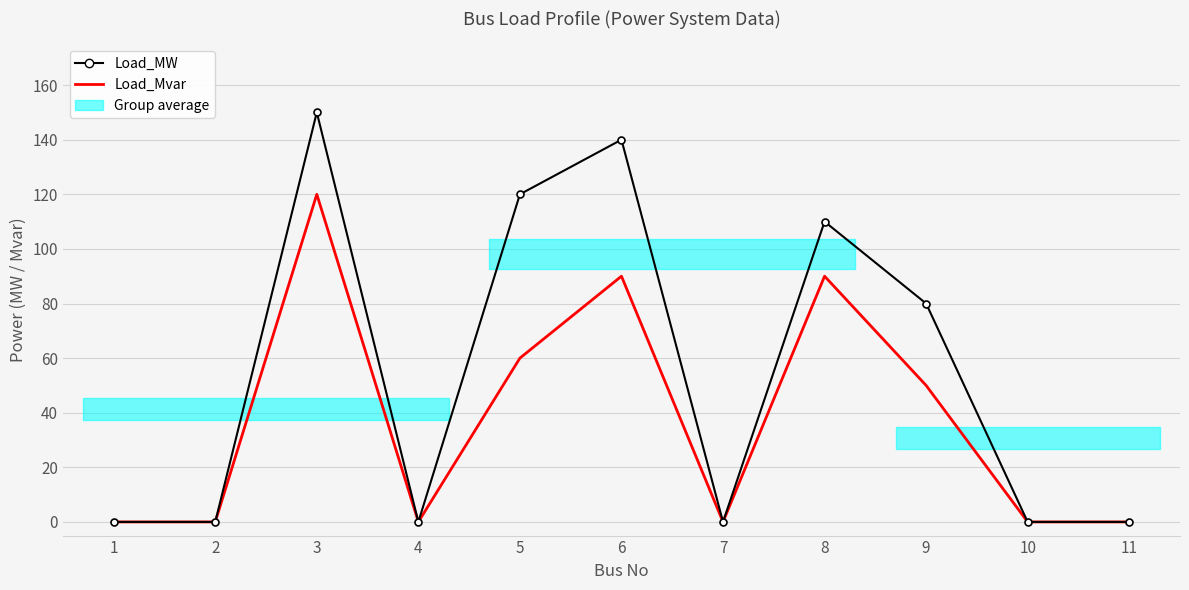

Between 11 and 10, which is larger?

11